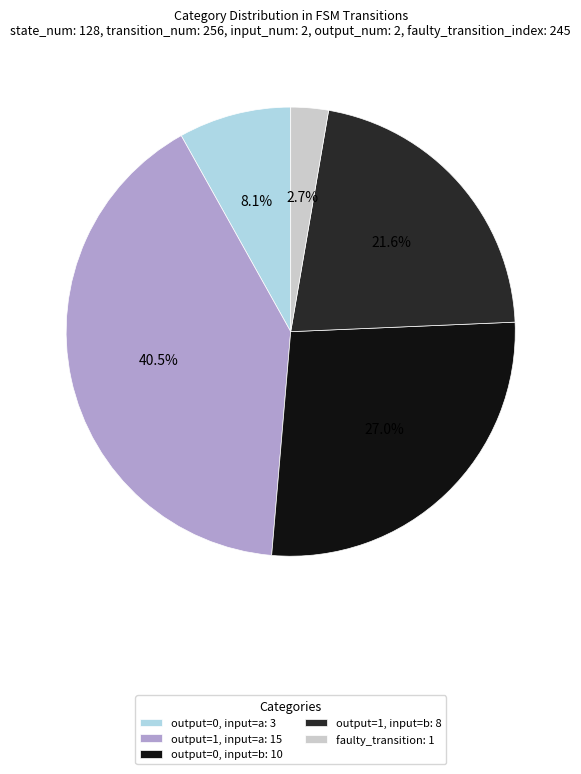

Does any single category account for the majority?

No